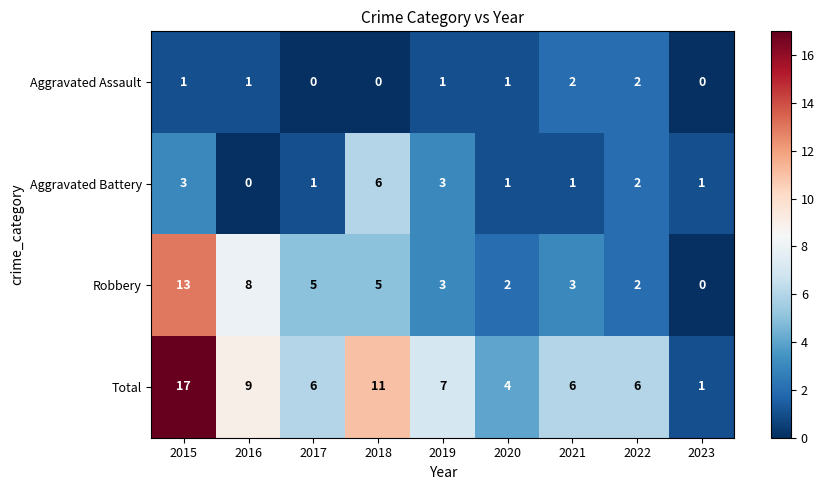

What is the sum of all Aggravated Battery values?

18